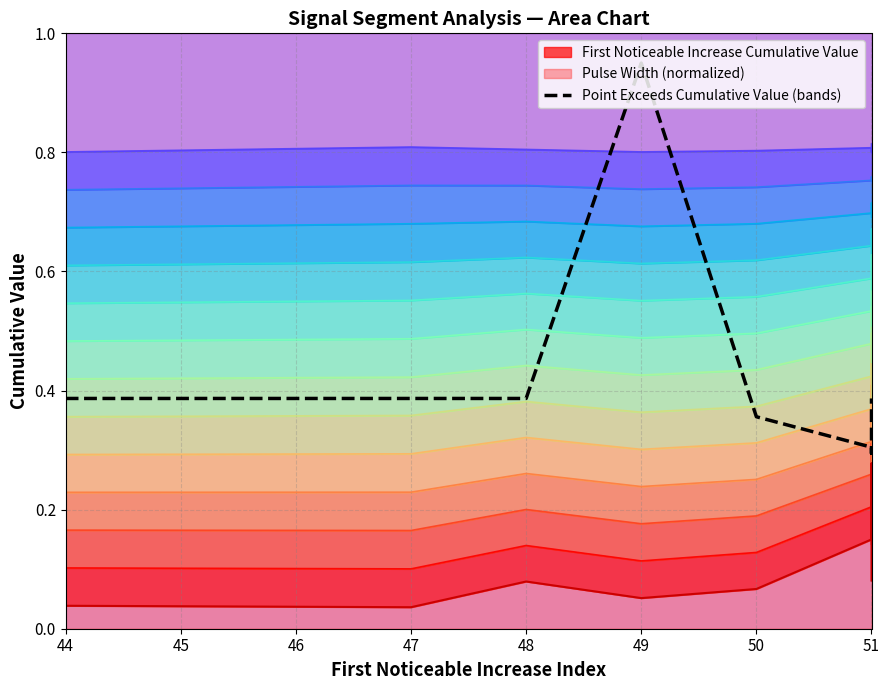

Reading right to left, extract all data points from this chart.

0.4	0.3	0.3	0.3	0.3	0.4	0.9	0.4	0.4	0.4